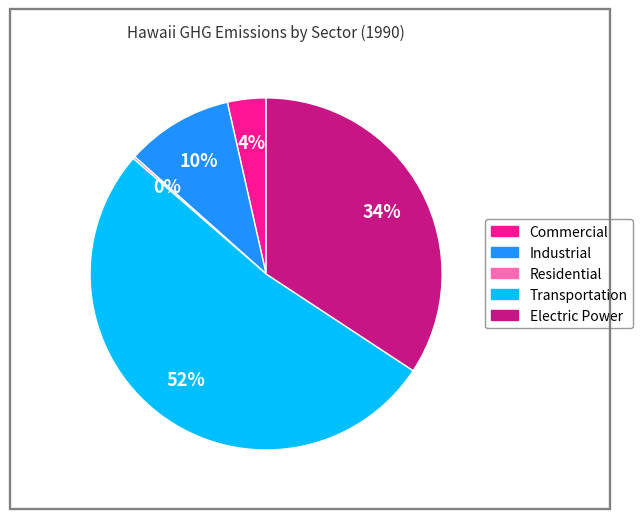

Is the sum of Electric Power and Industrial greater than half?

No